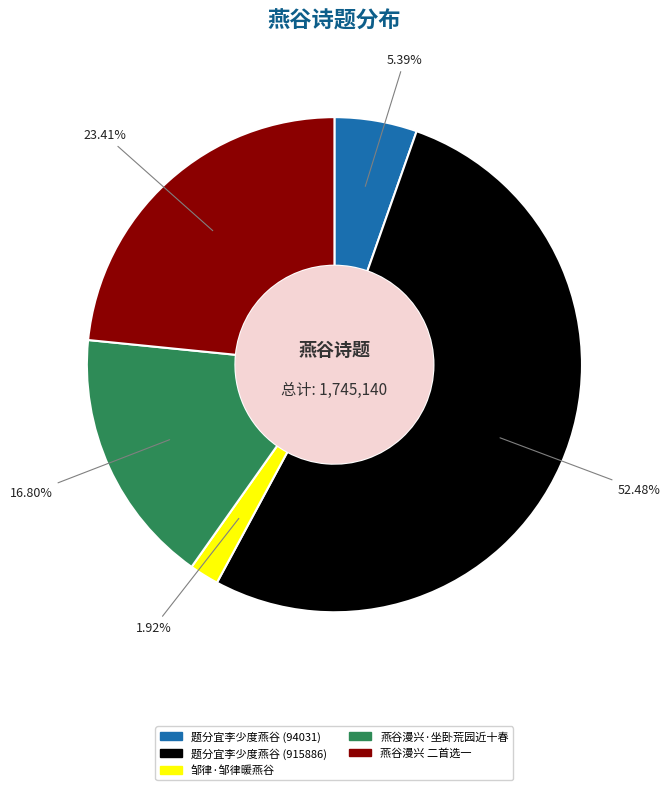

The 燕谷漫兴 二首选一 slice represents 15% of the pie. True or false?

False